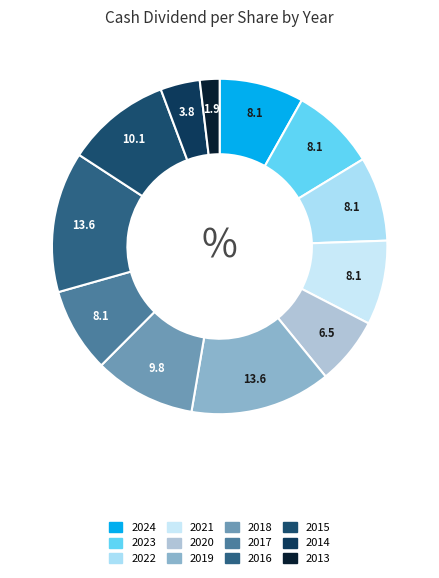

To the nearest percent, what portion does 2022 represent?

8%